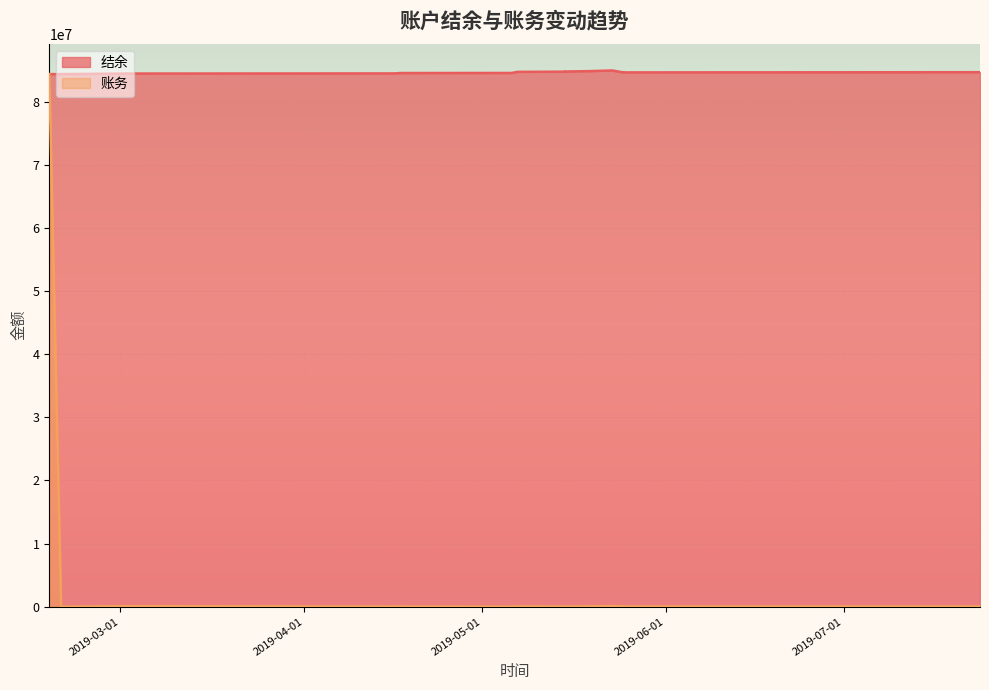

What is the label of the 4th point from the left?

2019-04-16